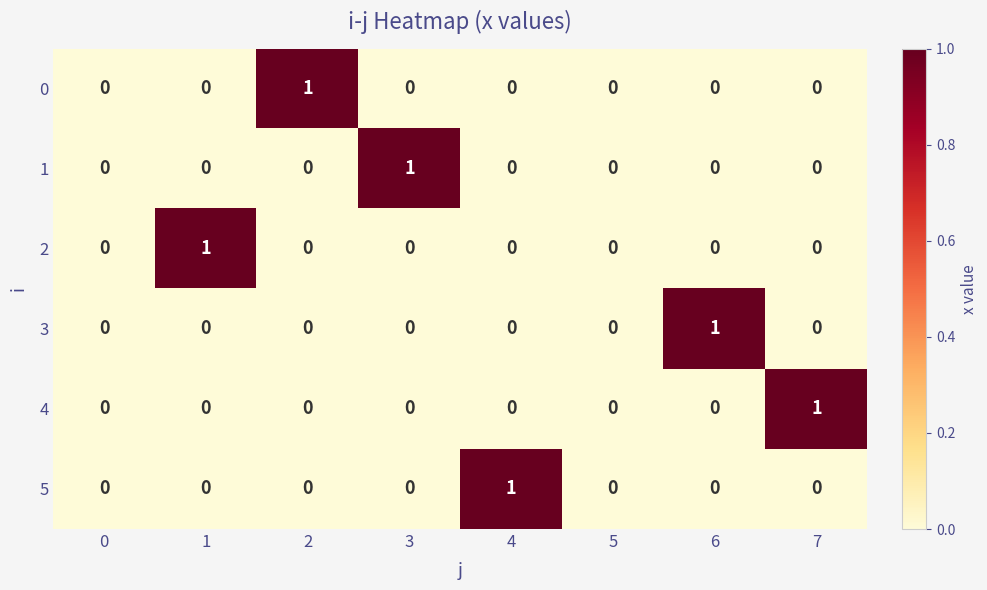

The 0 series shows 1 at 2. True or false?

True